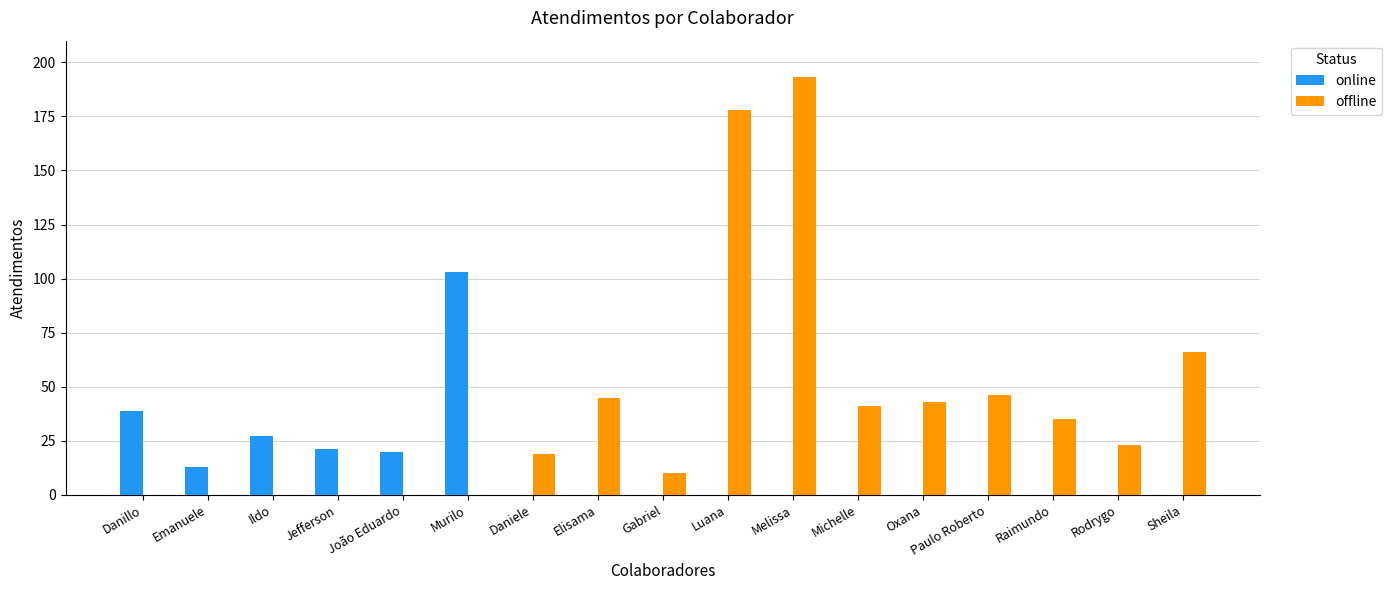

Which series has the largest total across all categories?

offline